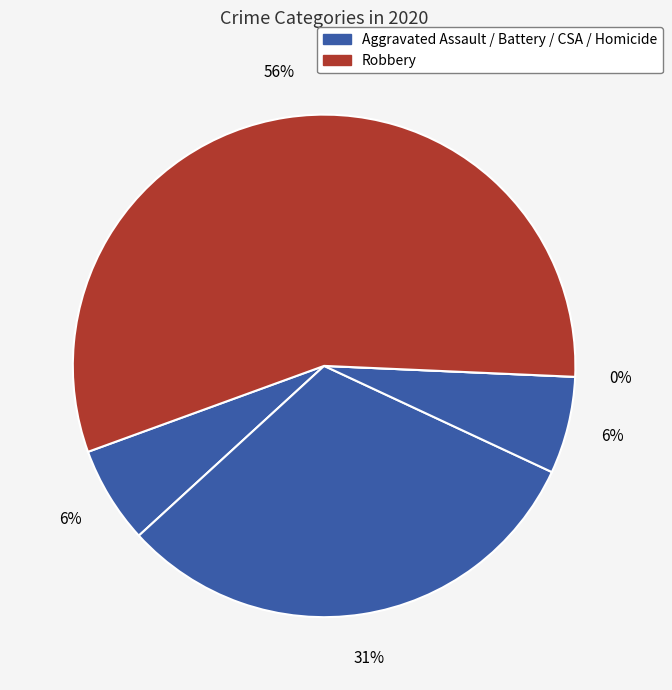

What is the smallest slice in the pie chart?

Homicide